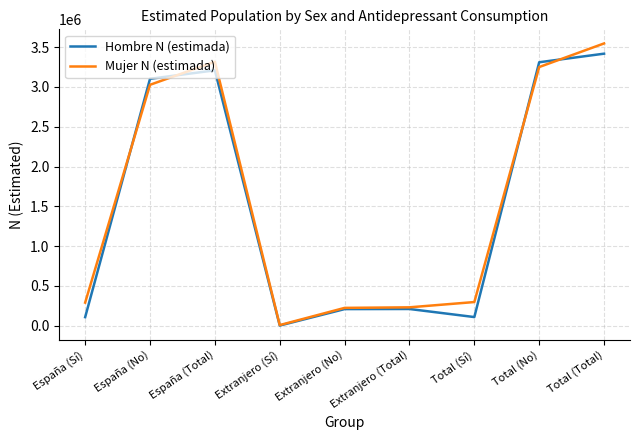

Which series has the widest spread of values?

Mujer N (estimada)